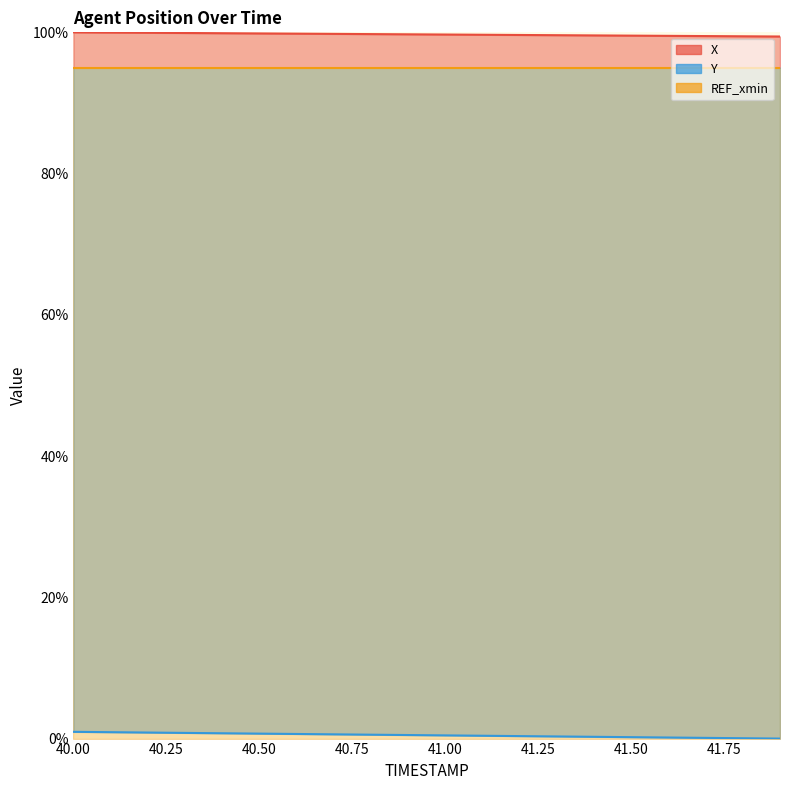

The X series shows 99.8 at 40.50. True or false?

True